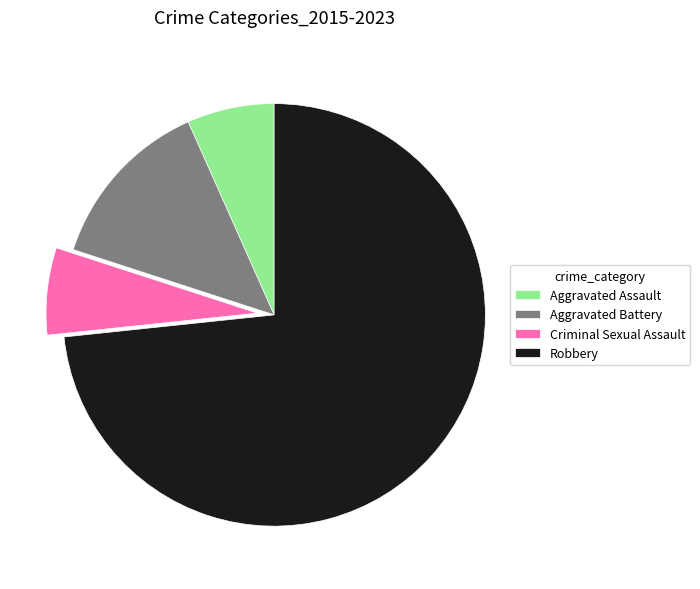

Between Robbery and Criminal Sexual Assault, which is larger?

Robbery